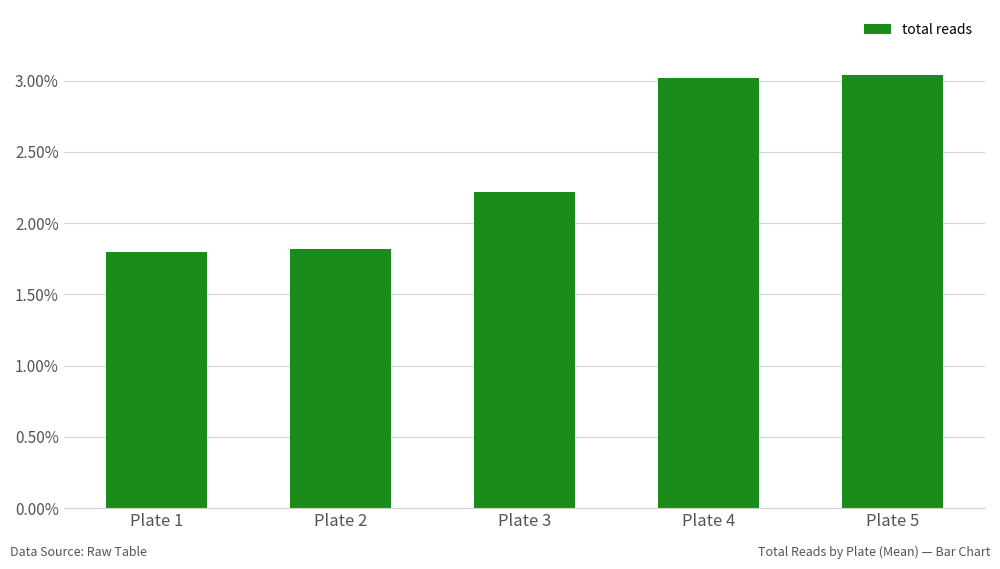

Does the chart contain stacked bars?

No